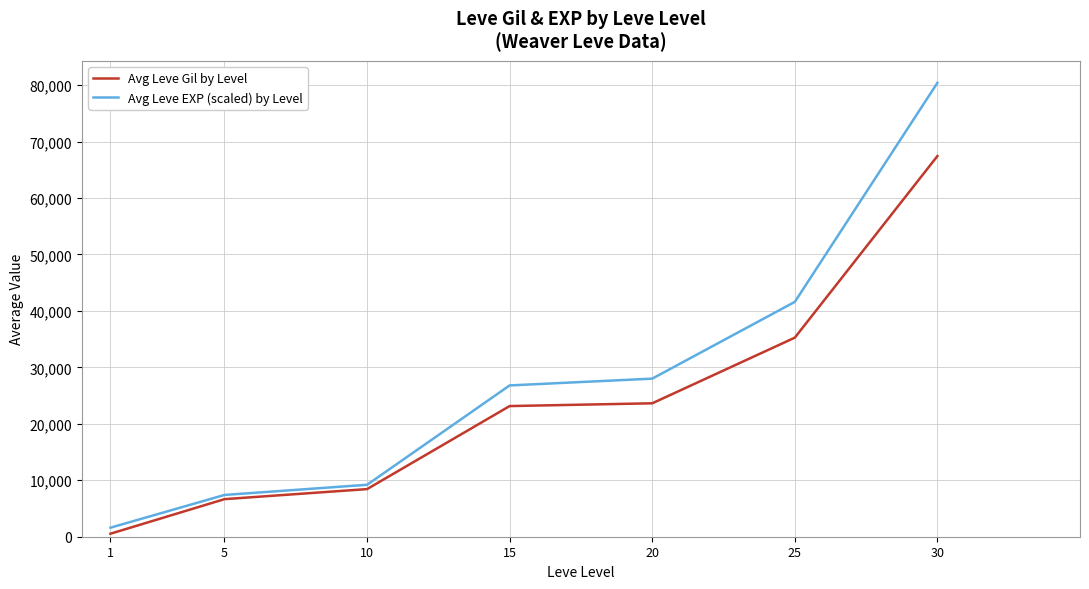

True or false: Avg Leve EXP (scaled) by Level and Avg Leve Gil by Level cross at least once.

False